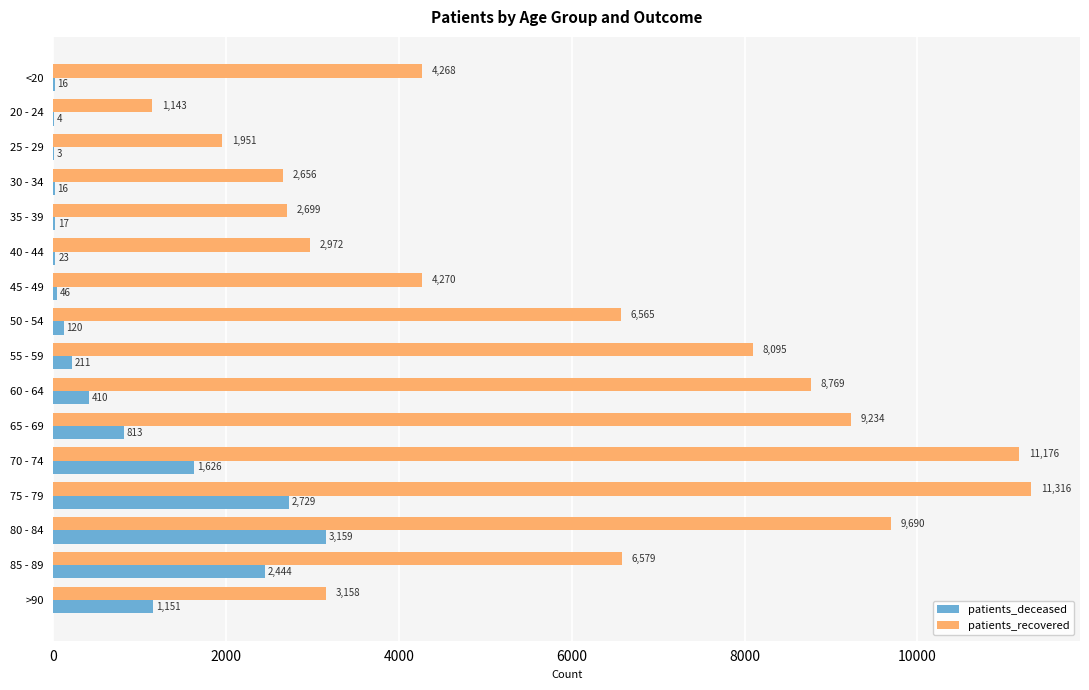

What is the sum of all patients_recovered values?

94541